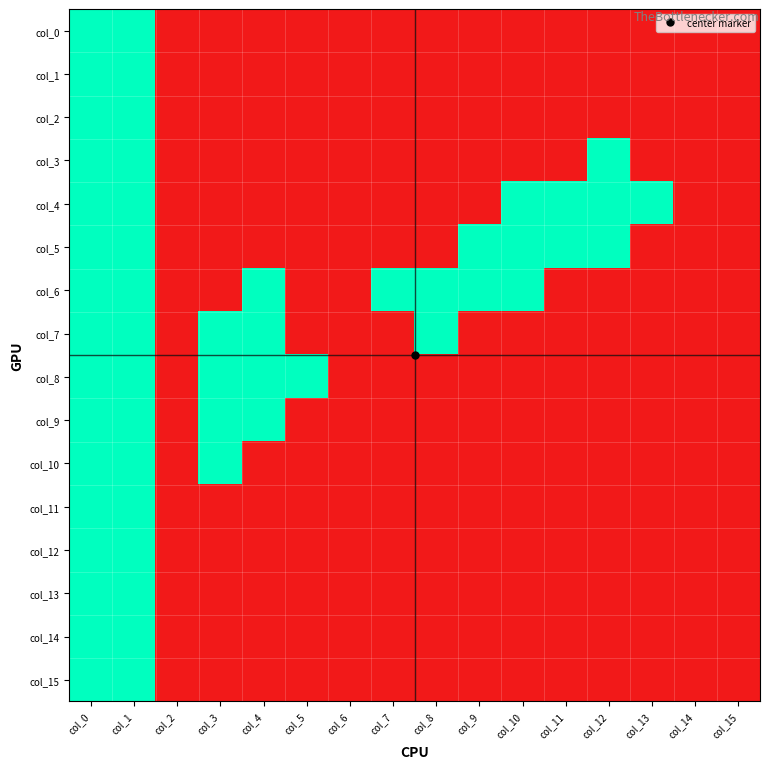

Reading left to right, transcribe all the data shown in this chart.

col_0: col_0=1	col_1=1	col_2=0	col_3=0	col_4=0	col_5=0	col_6=0	col_7=0	col_8=0	col_9=0	col_10=0	col_11=0	col_12=0	col_13=0	col_14=0	col_15=0
col_1: col_0=1	col_1=1	col_2=0	col_3=0	col_4=0	col_5=0	col_6=0	col_7=0	col_8=0	col_9=0	col_10=0	col_11=0	col_12=0	col_13=0	col_14=0	col_15=0
col_2: col_0=1	col_1=1	col_2=0	col_3=0	col_4=0	col_5=0	col_6=0	col_7=0	col_8=0	col_9=0	col_10=0	col_11=0	col_12=0	col_13=0	col_14=0	col_15=0
col_3: col_0=1	col_1=1	col_2=0	col_3=0	col_4=0	col_5=0	col_6=0	col_7=0	col_8=0	col_9=0	col_10=0	col_11=0	col_12=1	col_13=0	col_14=0	col_15=0
col_4: col_0=1	col_1=1	col_2=0	col_3=0	col_4=0	col_5=0	col_6=0	col_7=0	col_8=0	col_9=0	col_10=1	col_11=1	col_12=1	col_13=1	col_14=0	col_15=0
col_5: col_0=1	col_1=1	col_2=0	col_3=0	col_4=0	col_5=0	col_6=0	col_7=0	col_8=0	col_9=1	col_10=1	col_11=1	col_12=1	col_13=0	col_14=0	col_15=0
col_6: col_0=1	col_1=1	col_2=0	col_3=0	col_4=1	col_5=0	col_6=0	col_7=1	col_8=1	col_9=1	col_10=1	col_11=0	col_12=0	col_13=0	col_14=0	col_15=0
col_7: col_0=1	col_1=1	col_2=0	col_3=1	col_4=1	col_5=0	col_6=0	col_7=0	col_8=1	col_9=0	col_10=0	col_11=0	col_12=0	col_13=0	col_14=0	col_15=0
col_8: col_0=1	col_1=1	col_2=0	col_3=1	col_4=1	col_5=1	col_6=0	col_7=0	col_8=0	col_9=0	col_10=0	col_11=0	col_12=0	col_13=0	col_14=0	col_15=0
col_9: col_0=1	col_1=1	col_2=0	col_3=1	col_4=1	col_5=0	col_6=0	col_7=0	col_8=0	col_9=0	col_10=0	col_11=0	col_12=0	col_13=0	col_14=0	col_15=0
col_10: col_0=1	col_1=1	col_2=0	col_3=1	col_4=0	col_5=0	col_6=0	col_7=0	col_8=0	col_9=0	col_10=0	col_11=0	col_12=0	col_13=0	col_14=0	col_15=0
col_11: col_0=1	col_1=1	col_2=0	col_3=0	col_4=0	col_5=0	col_6=0	col_7=0	col_8=0	col_9=0	col_10=0	col_11=0	col_12=0	col_13=0	col_14=0	col_15=0
col_12: col_0=1	col_1=1	col_2=0	col_3=0	col_4=0	col_5=0	col_6=0	col_7=0	col_8=0	col_9=0	col_10=0	col_11=0	col_12=0	col_13=0	col_14=0	col_15=0
col_13: col_0=1	col_1=1	col_2=0	col_3=0	col_4=0	col_5=0	col_6=0	col_7=0	col_8=0	col_9=0	col_10=0	col_11=0	col_12=0	col_13=0	col_14=0	col_15=0
col_14: col_0=1	col_1=1	col_2=0	col_3=0	col_4=0	col_5=0	col_6=0	col_7=0	col_8=0	col_9=0	col_10=0	col_11=0	col_12=0	col_13=0	col_14=0	col_15=0
col_15: col_0=1	col_1=1	col_2=0	col_3=0	col_4=0	col_5=0	col_6=0	col_7=0	col_8=0	col_9=0	col_10=0	col_11=0	col_12=0	col_13=0	col_14=0	col_15=0